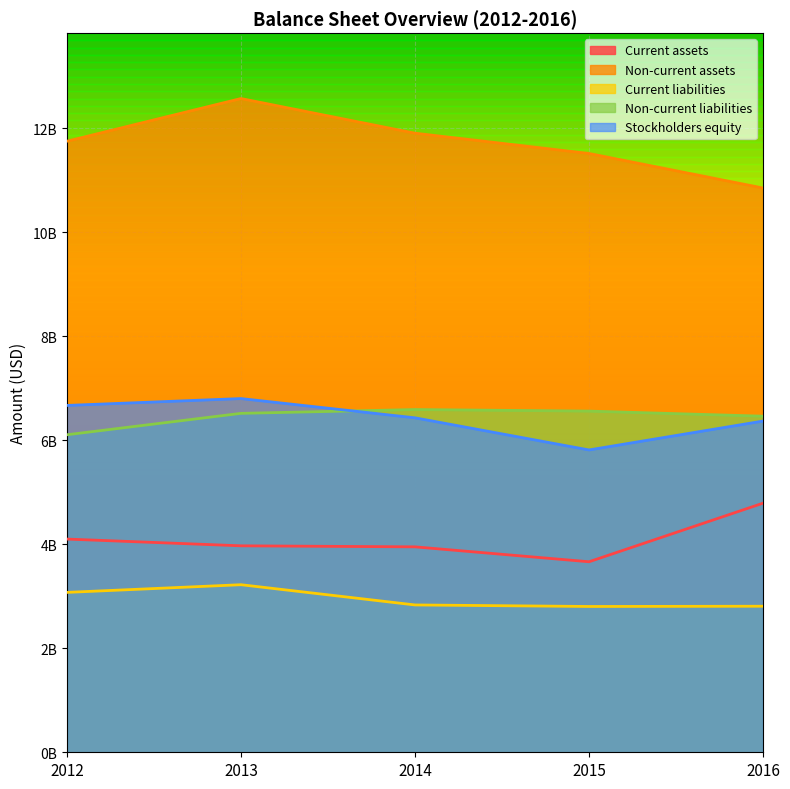

At which category is the sum across all series the highest?

2013